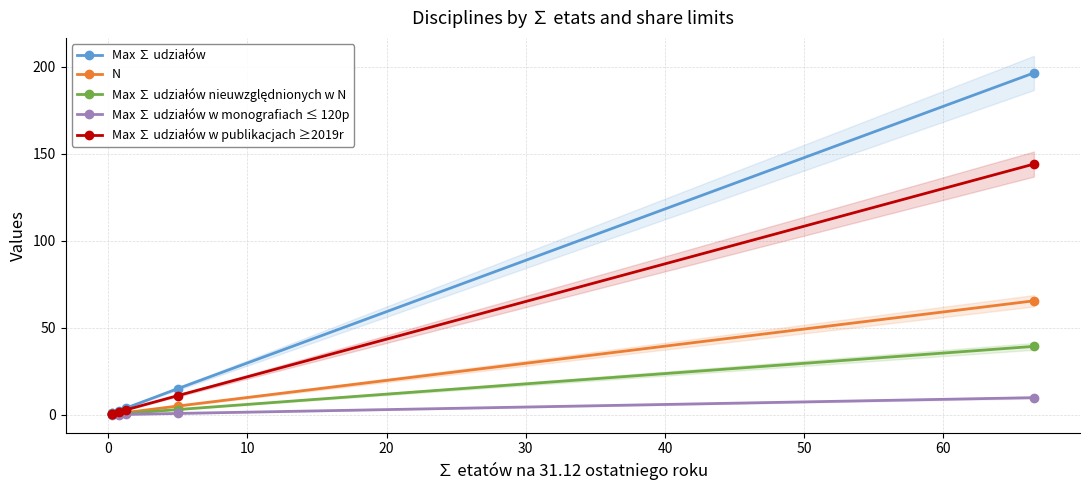

Is the value of Max ∑ udziałów nieuwzględnionych w N at 20 greater than the value of Max ∑ udziałów w publikacjach ≥2019r at 10?

No